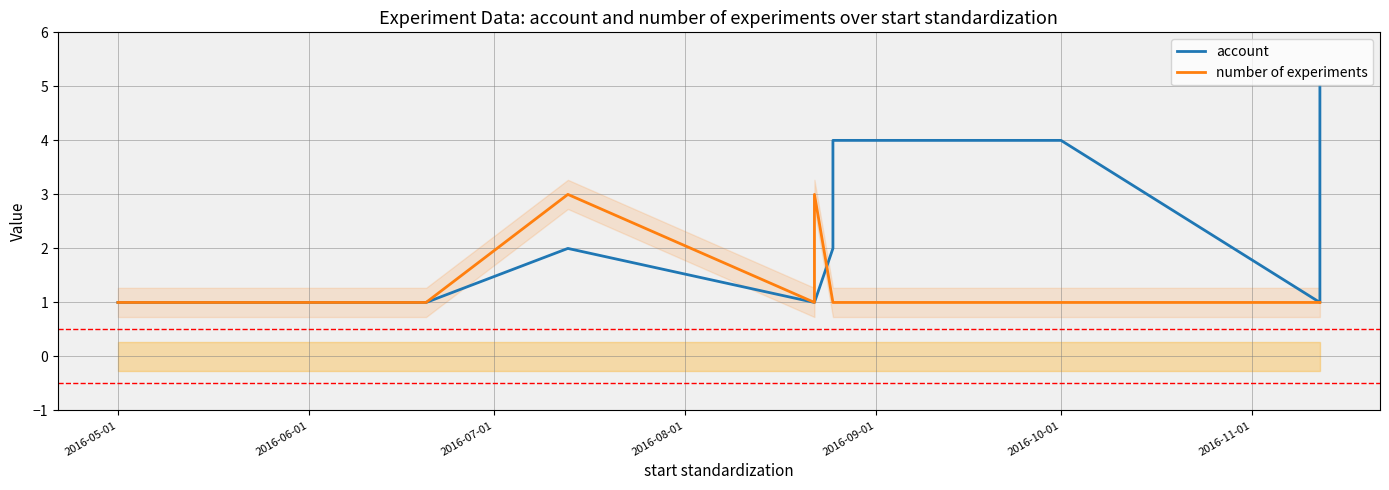

How many lines are shown in the chart?

2